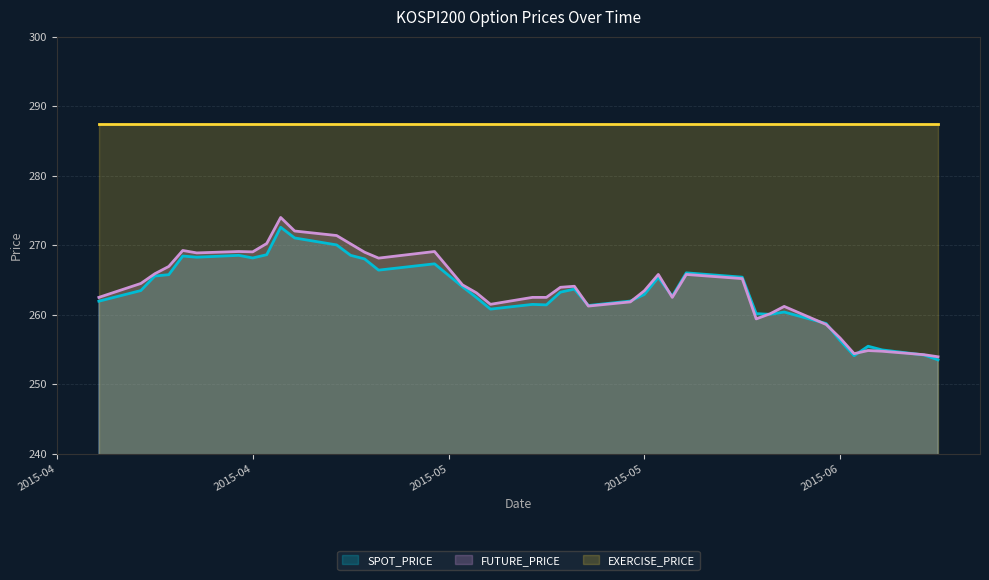

What position from the right is 2015-05-12?

20